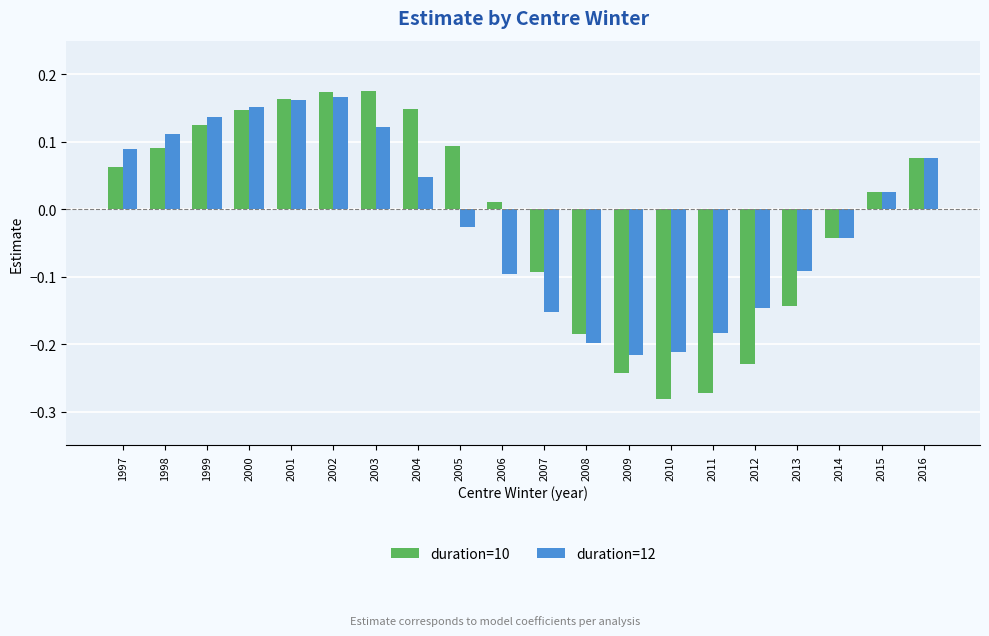

Is the value of duration=12 at 2005 greater than the value of duration=10 at 1999?

No